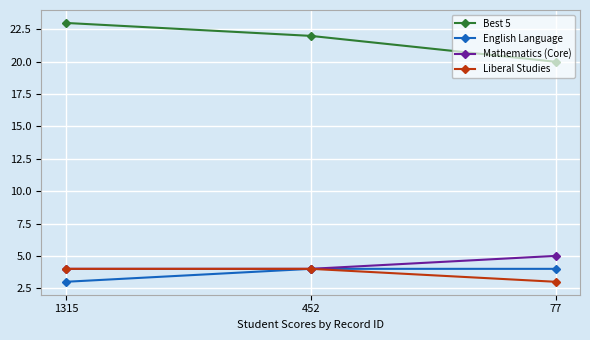

What is the minimum value for Mathematics (Core)?

4